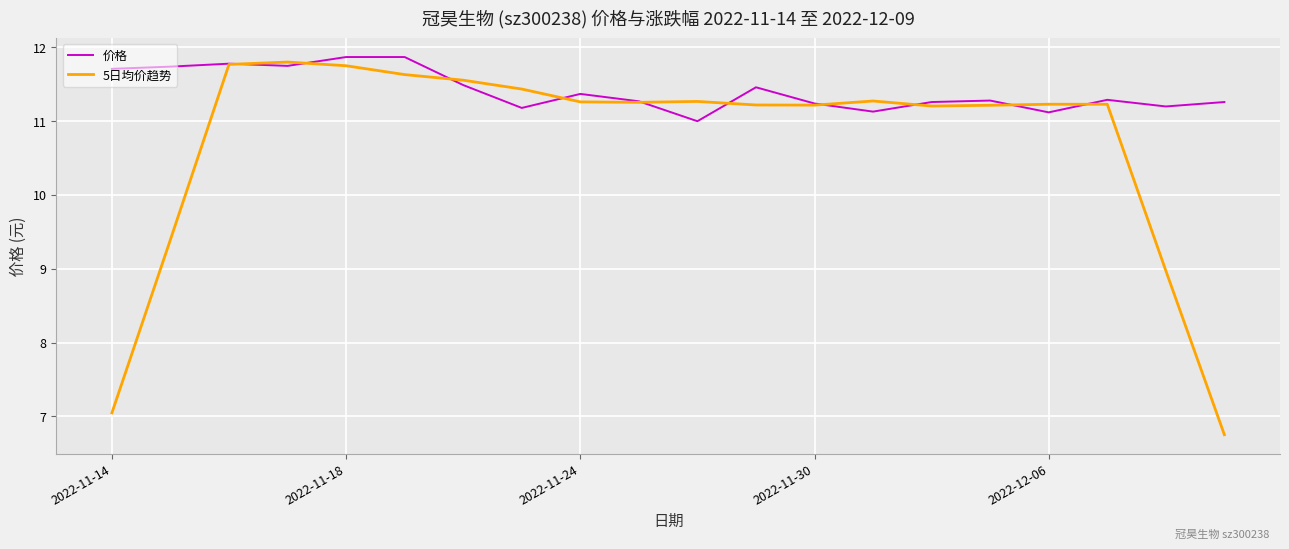

Which series has the widest spread of values?

5日均价趋势